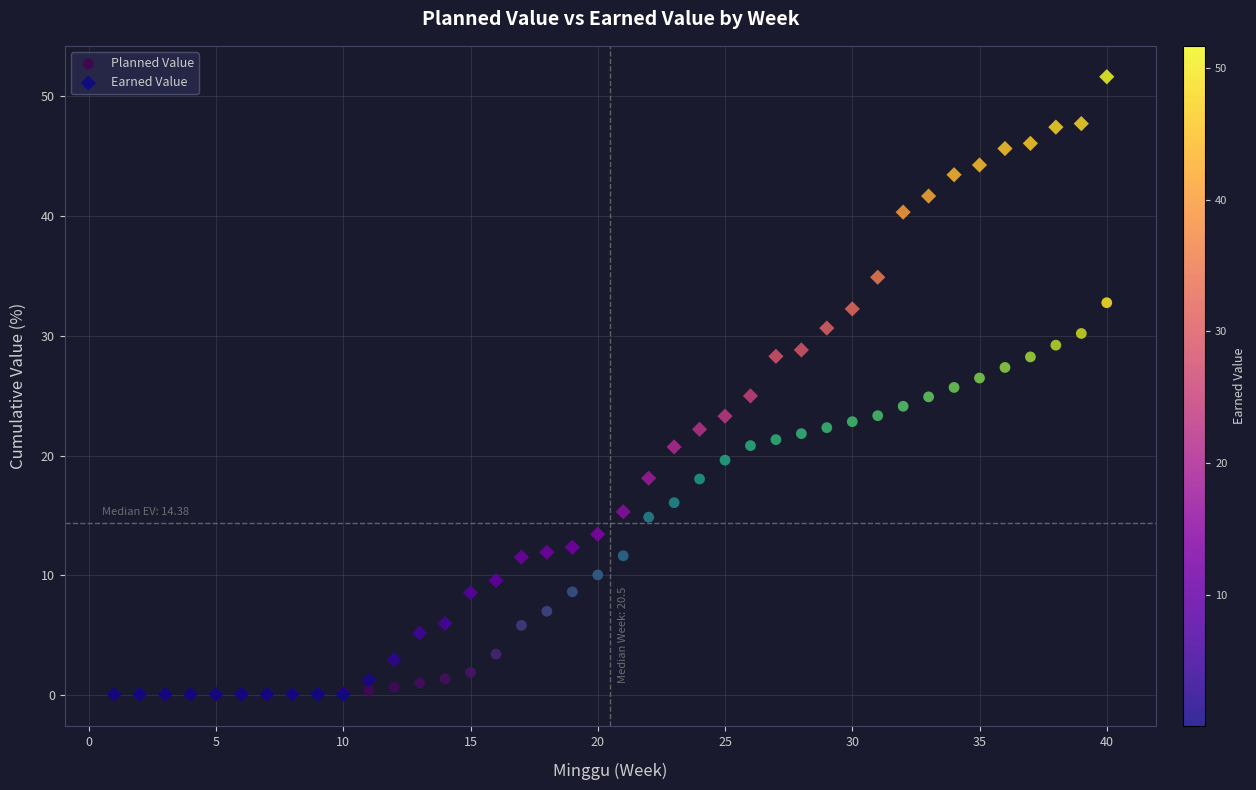

What are all the series names shown in the legend?

Planned Value, Earned Value